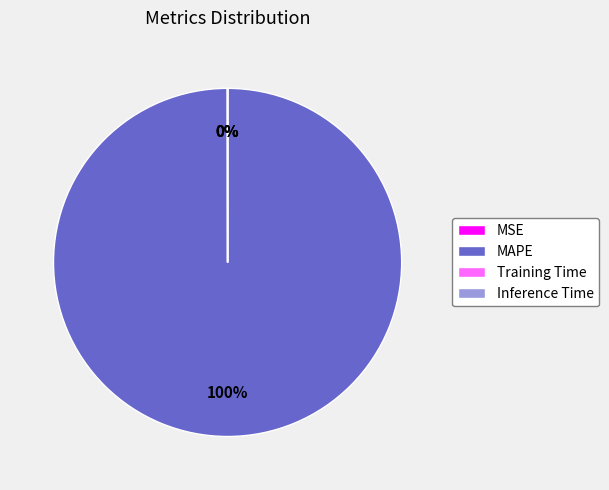

Which category has the biggest portion of the pie?

MAPE